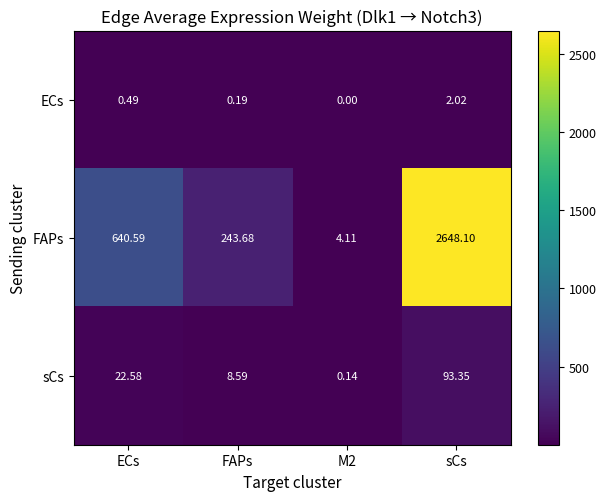

At which label is FAPs closest to 1326?

ECs